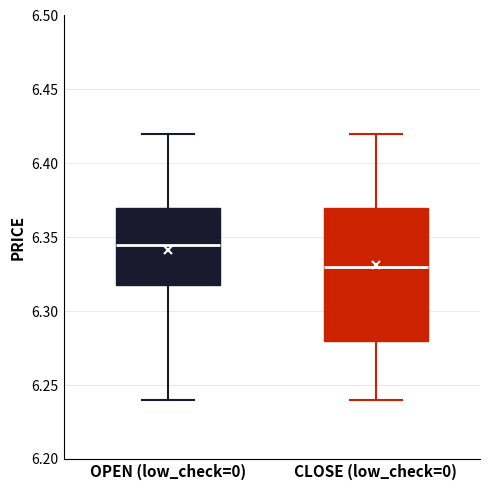

Comparing the boxes themselves (not the whiskers), which one is the tallest?

CLOSE (low_check=0)